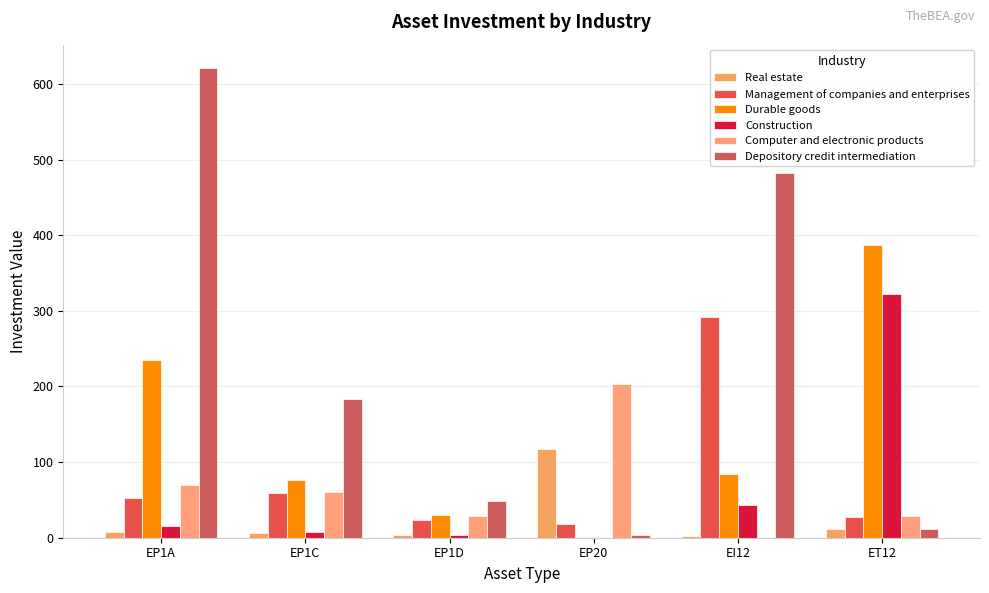

Is it true that Computer and electronic products equals 88 at EP20?

False